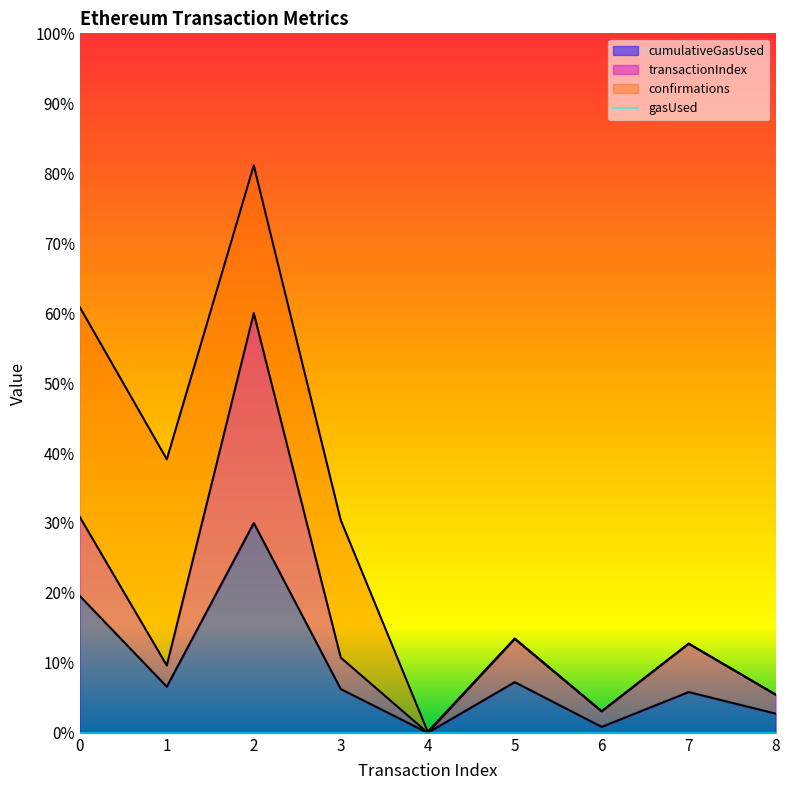

The transactionIndex series shows 0.0 at 4. True or false?

True